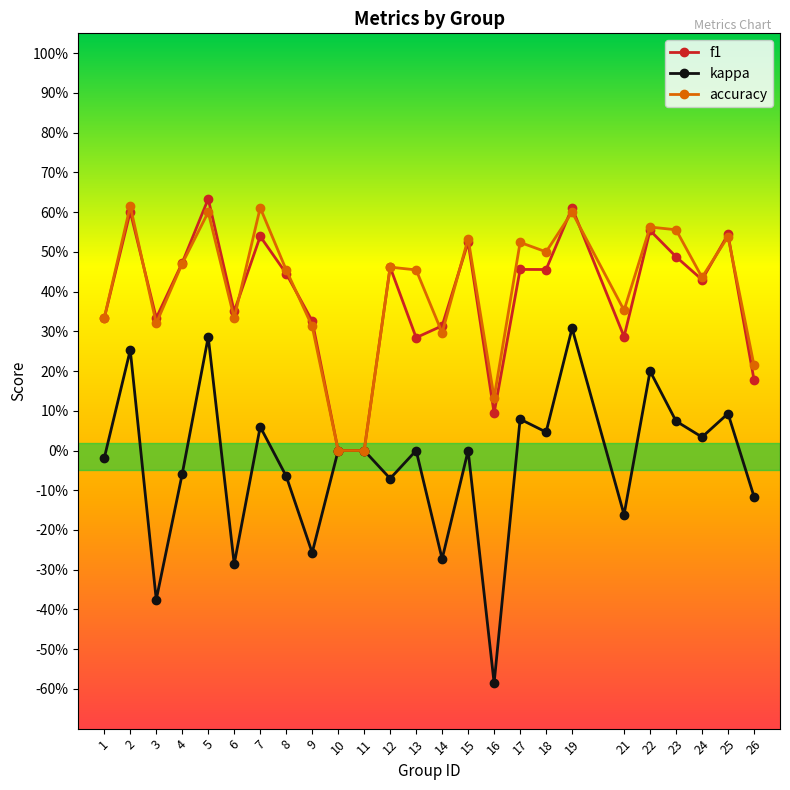

List the labels in order of accuracy value, largest first.

2, 7, 5, 19, 22, 23, 25, 15, 17, 18, 4, 12, 8, 13, 24, 21, 1, 6, 3, 9, 14, 26, 16, 10, 11